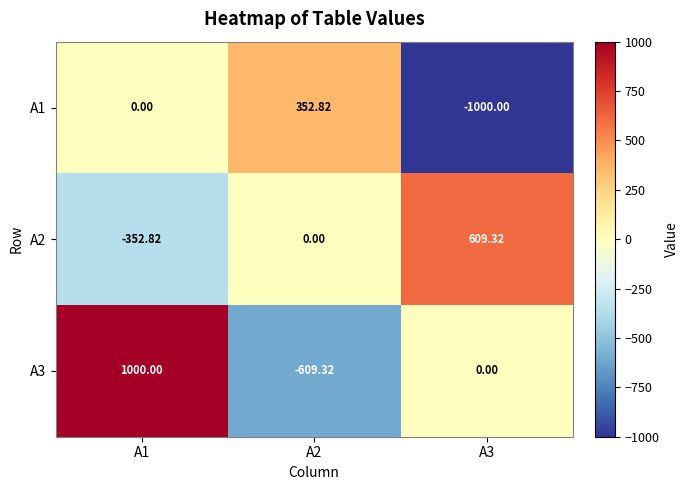

Is the value of A3 at A1 greater than the value of A2 at A1?

Yes